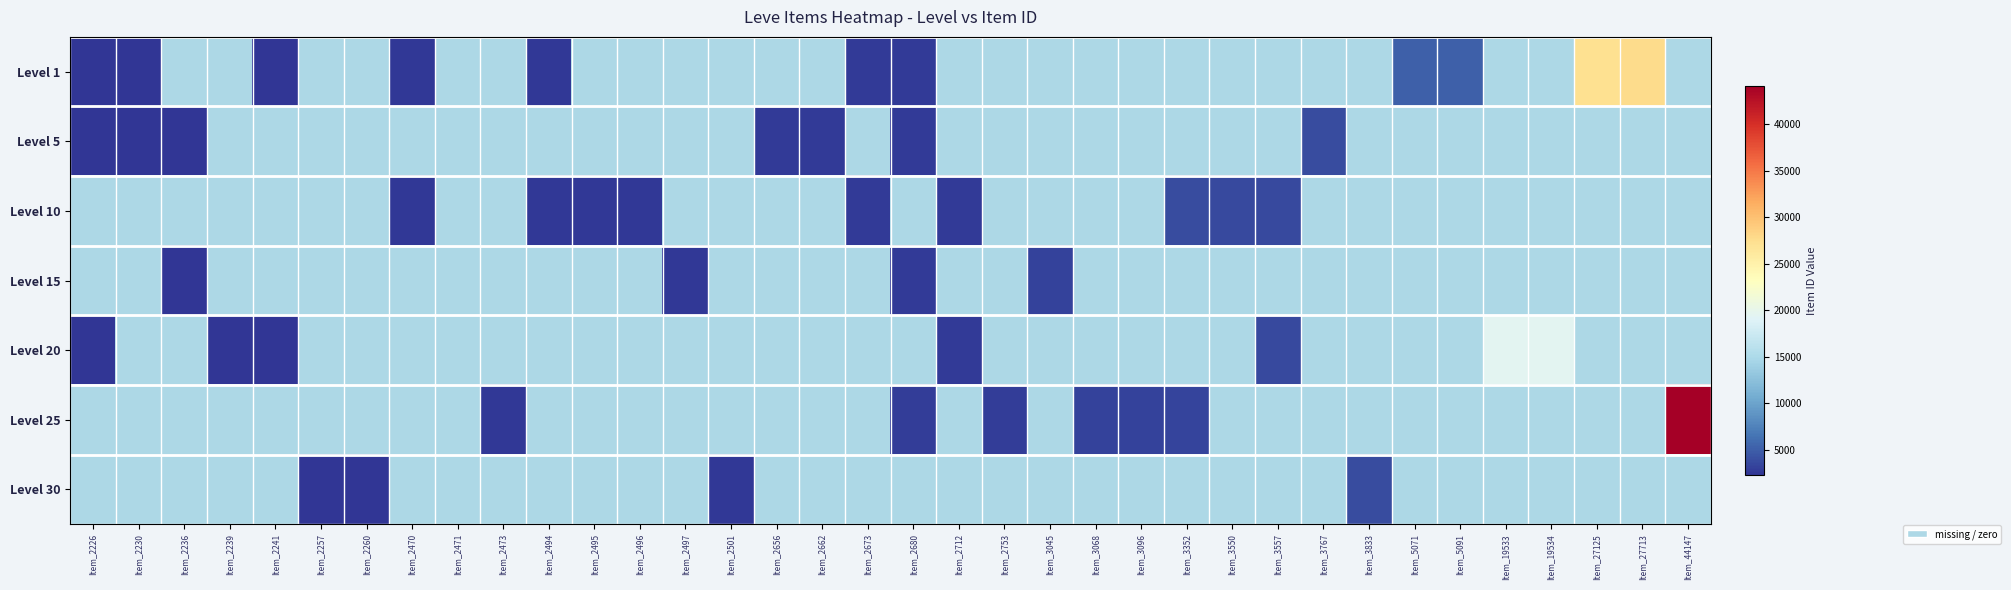

How many positive values does the Level 5 series have?

7